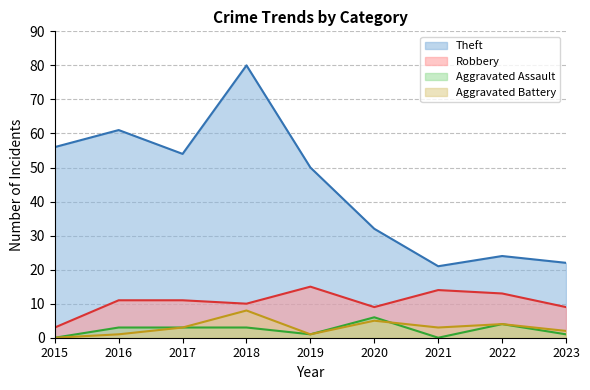

Which series has the largest range (max minus min)?

Theft